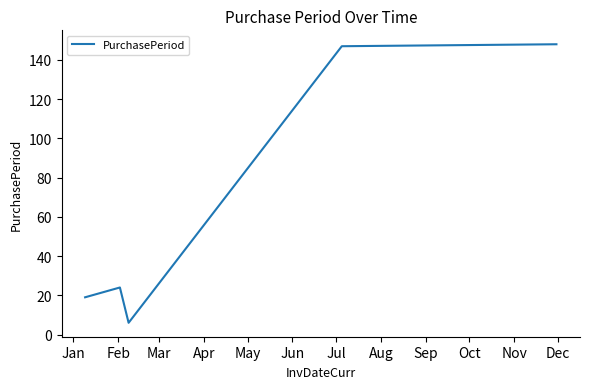

True or false: there are more than 2 points higher than both neighbors.

False